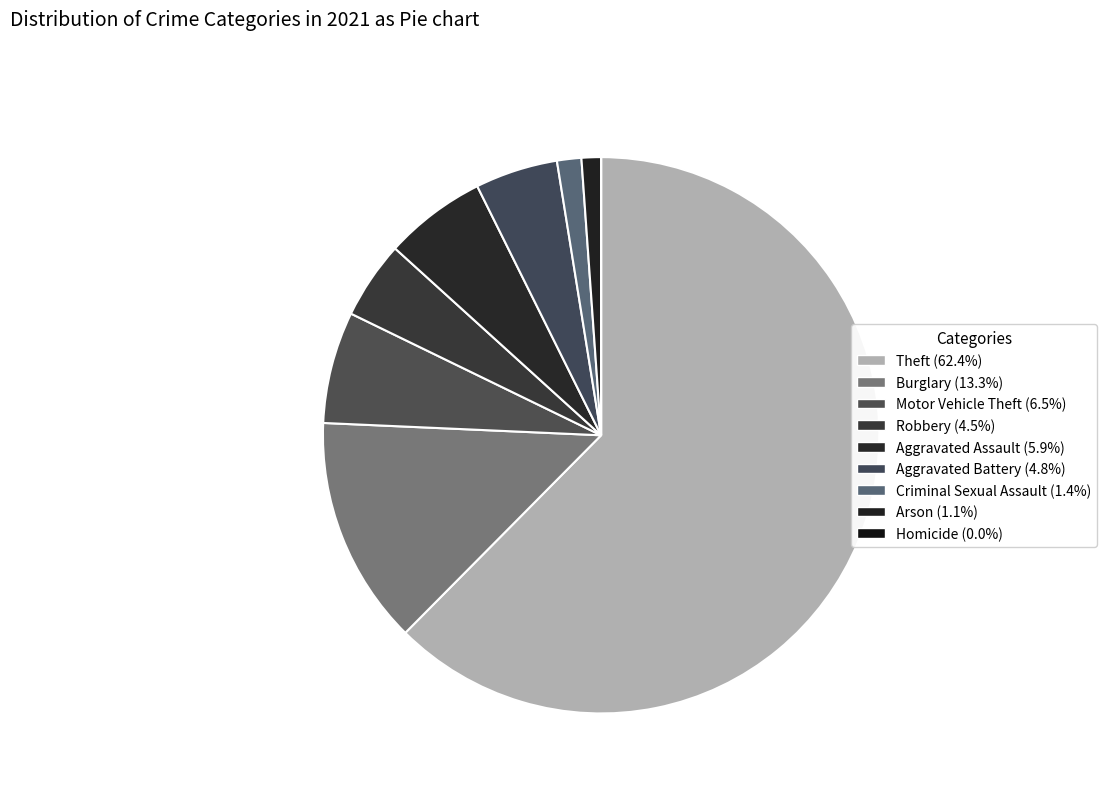

What is the total percentage of Aggravated Battery and Arson?

5.9%